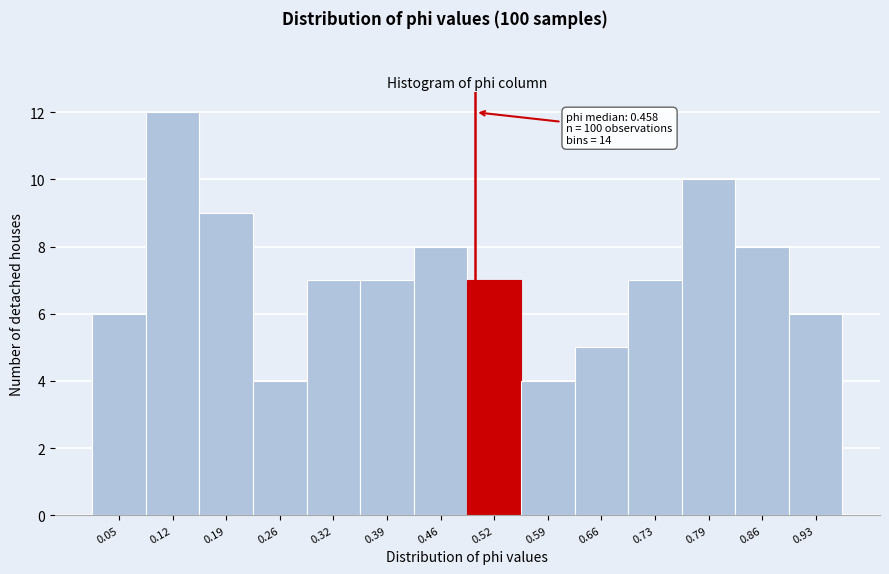

Over which range of the x-axis is the bar tallest?

0.09 to 0.15